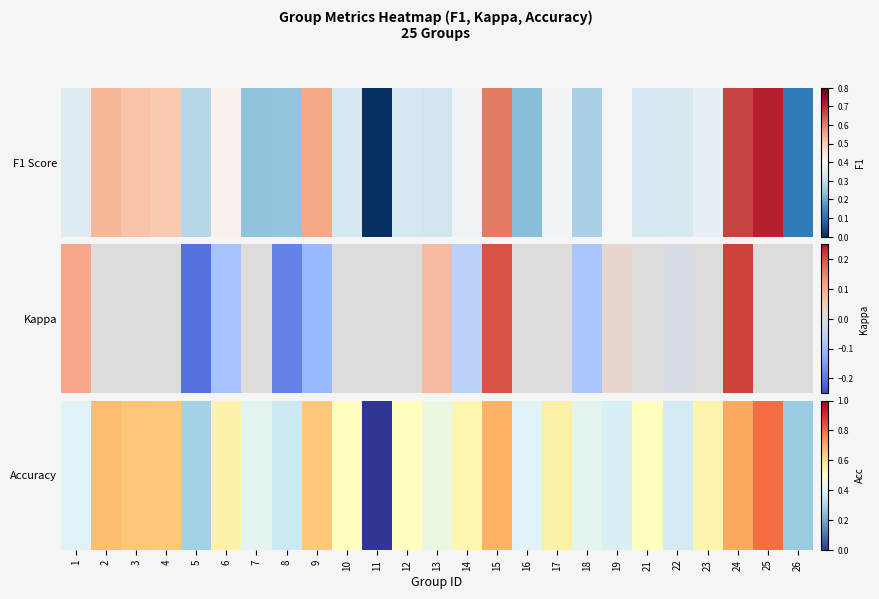

Count the number of data series in this chart.

1